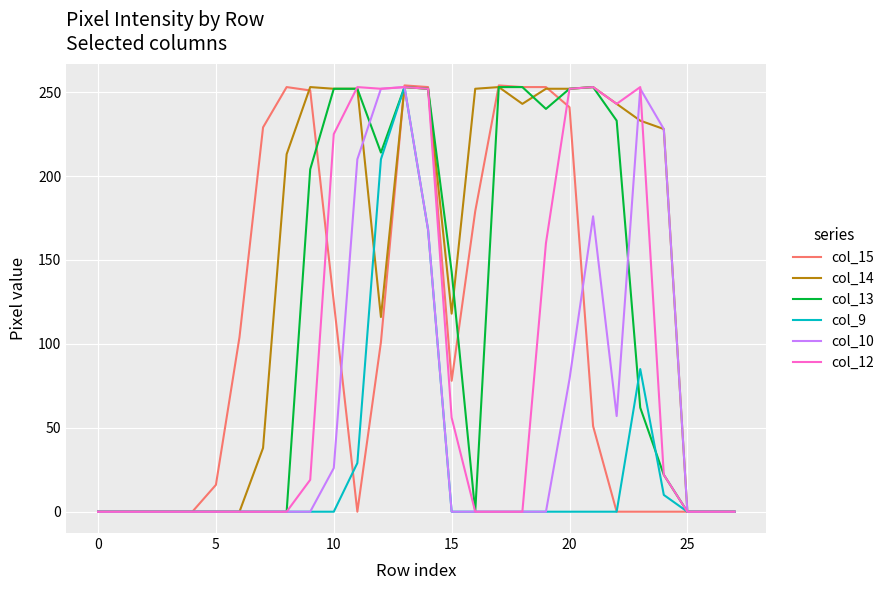

Which series has the widest spread of values?

col_15